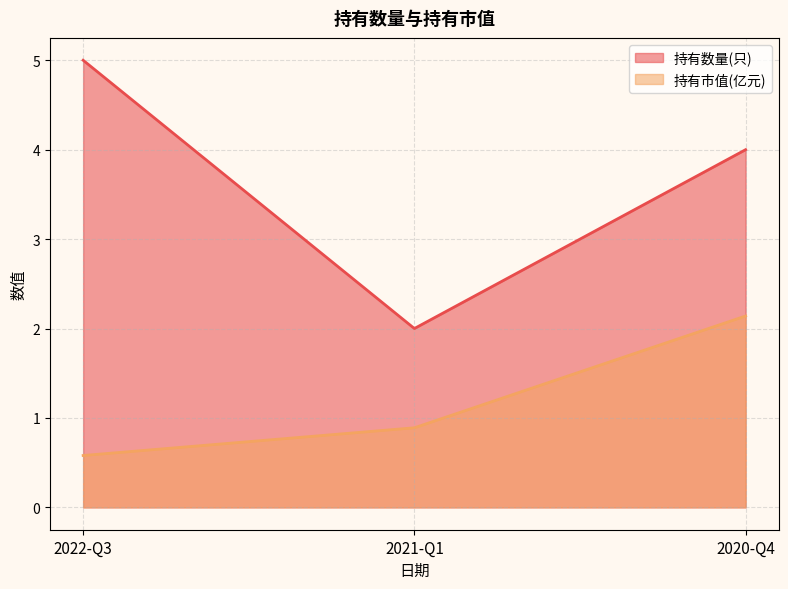

What are all the series names shown in the legend?

持有数量(只), 持有市值(亿元)